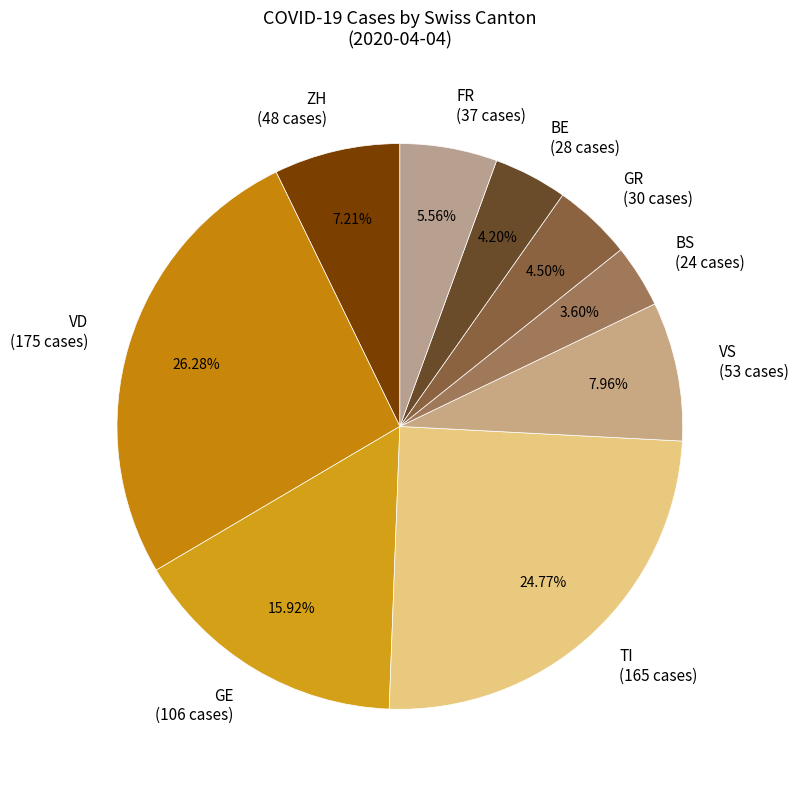

What percentage is the VD slice, to the nearest percent?

26%